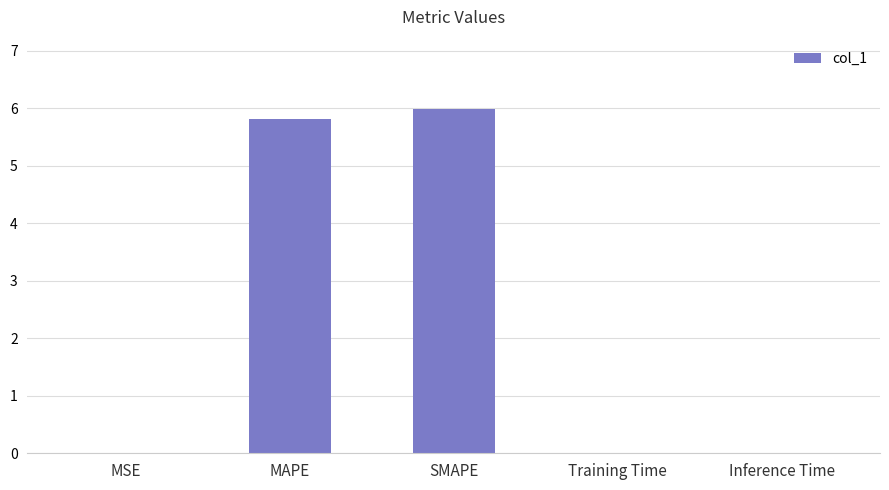

True or false: the data shows 6.0 at SMAPE.

True